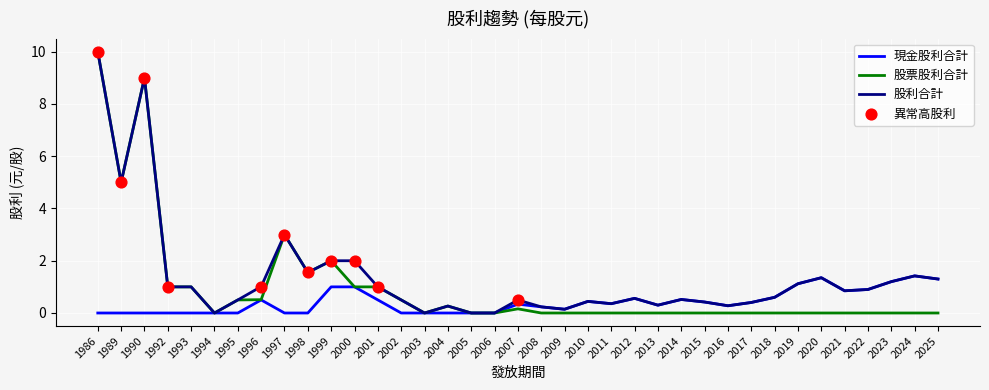

What is the greatest value displayed?

10.0